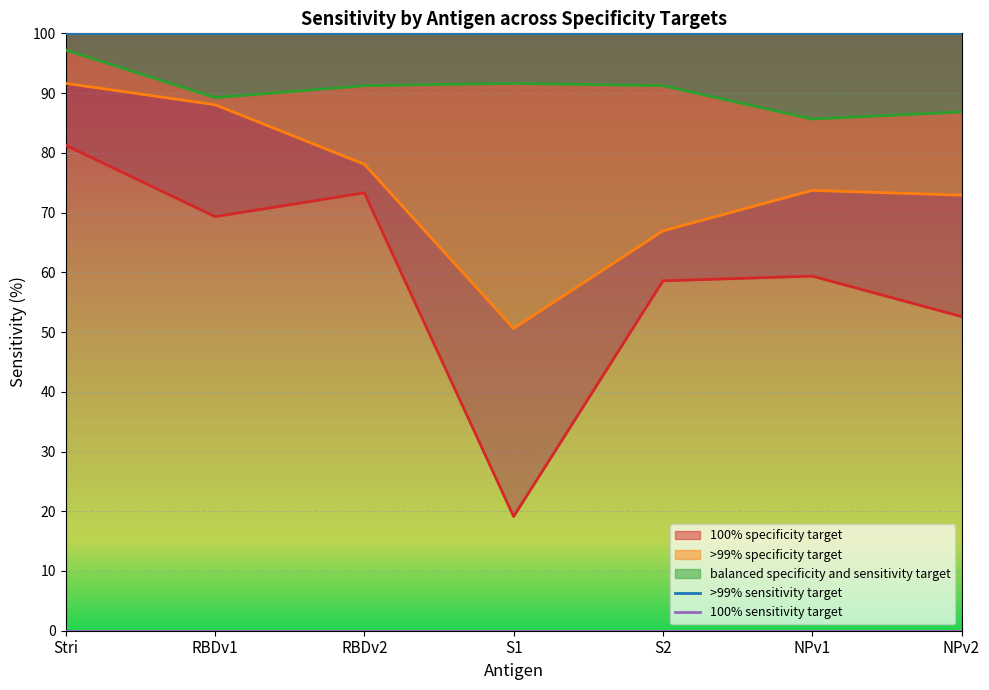

Reading left to right, what are all the values shown in this chart?

>99% sensitivity target: 100	100	100	100	100	100	100
100% sensitivity target: 0	0	0	0	0	0	0